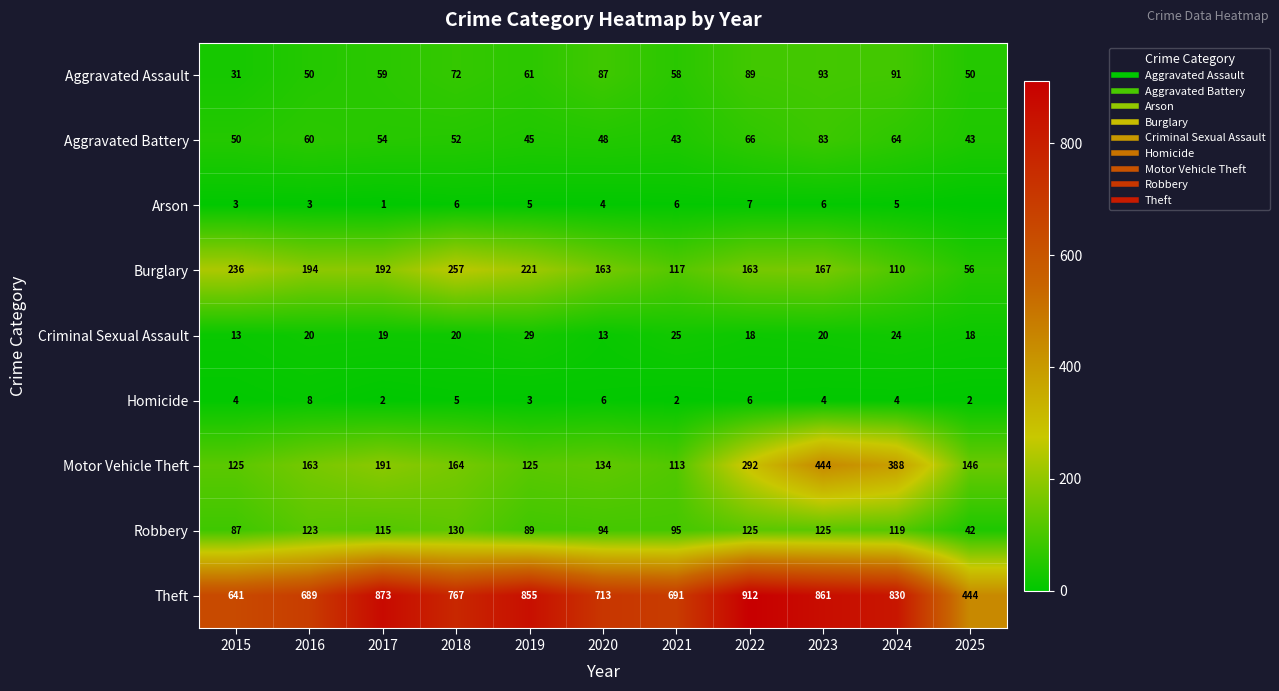

Is the value of Burglary at 2018 greater than the value of Aggravated Battery at 2019?

Yes